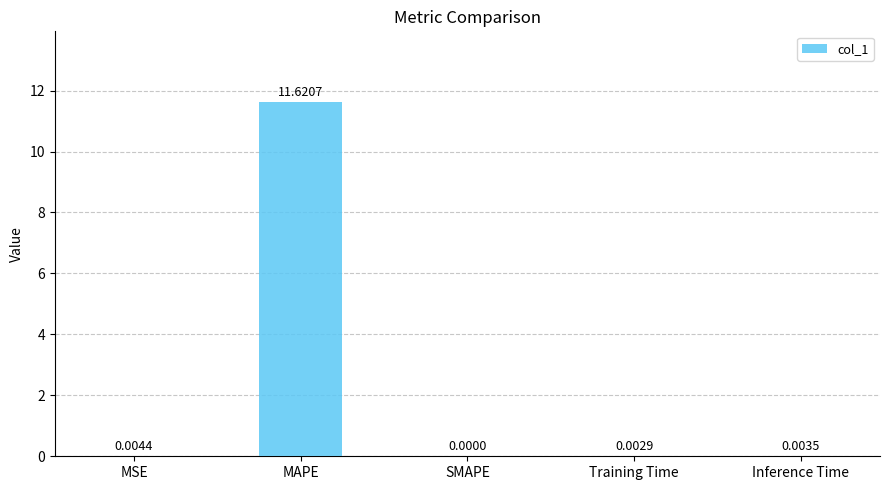

What is the sum of the values at SMAPE and MAPE?

11.6